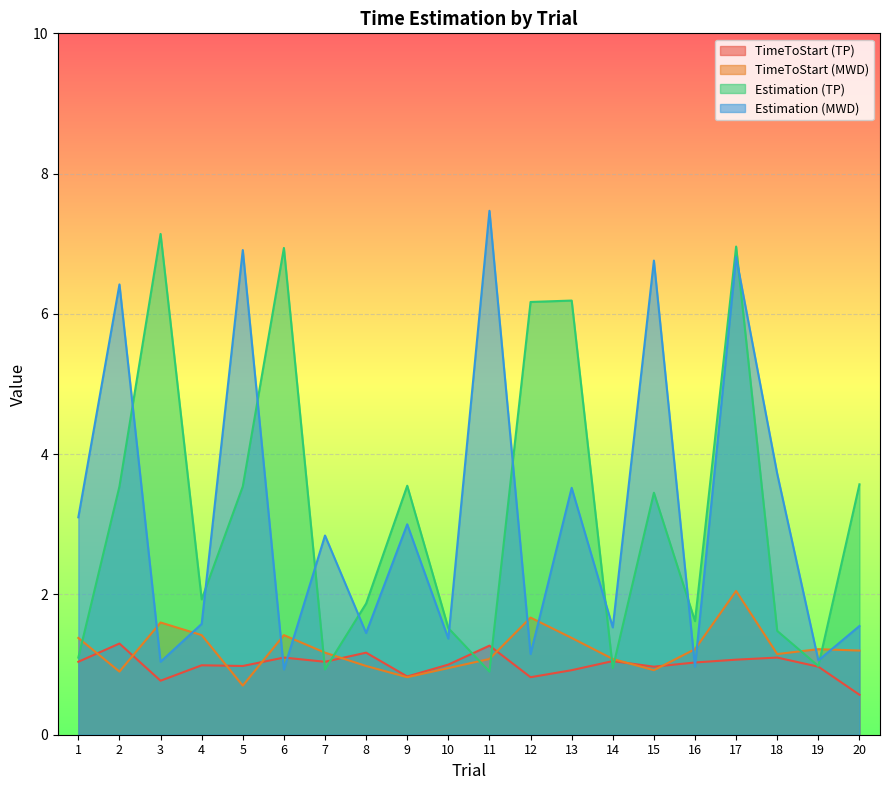

Between 7 and 19, which is larger?

7